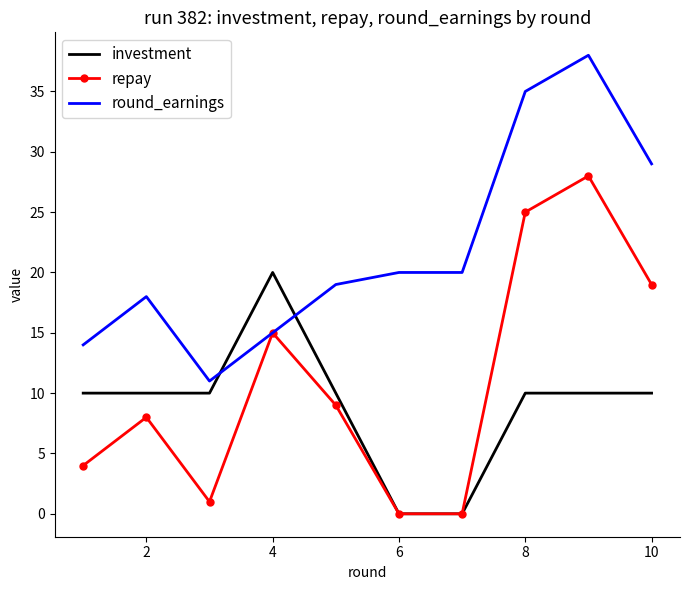

Which series has the largest range (max minus min)?

repay